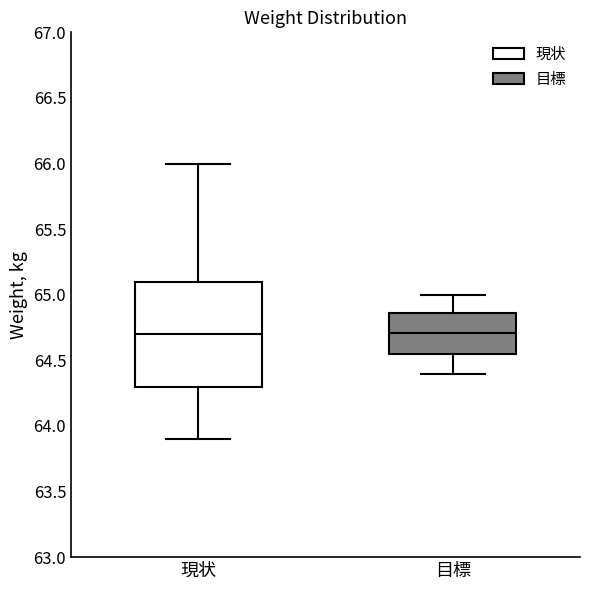

Comparing the boxes themselves (not the whiskers), which one is the tallest?

現状